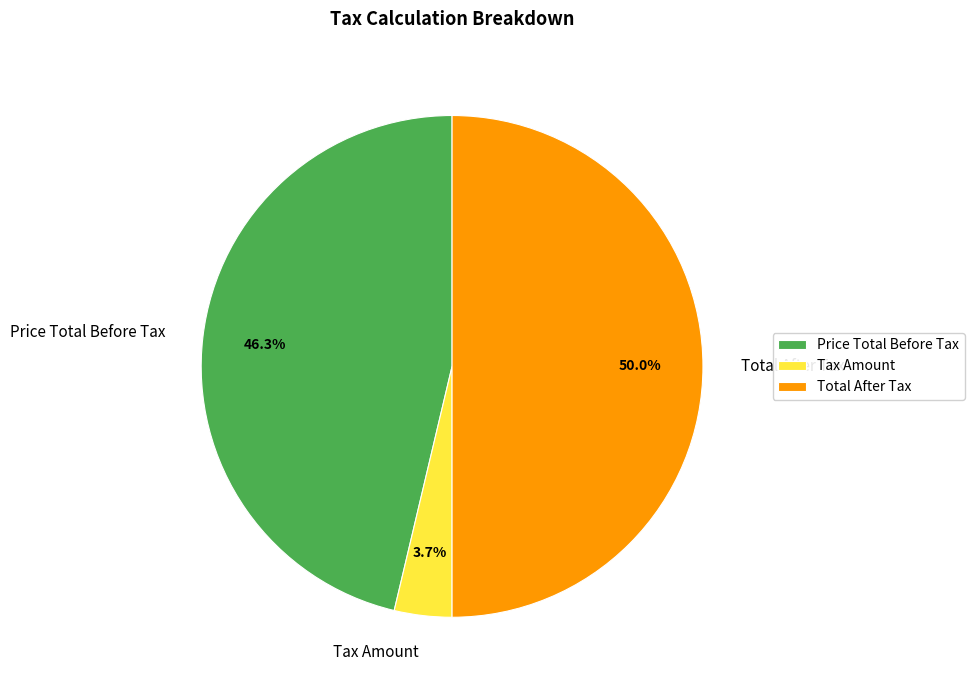

To the nearest percent, what portion does Tax Amount represent?

4%